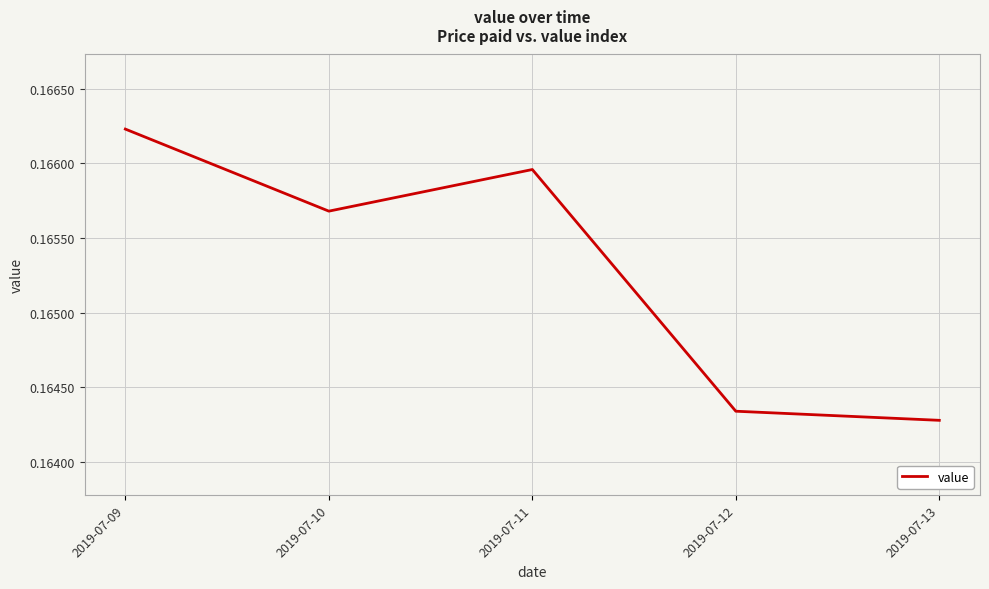

At which category does the data reach its first local valley?

2019-07-10